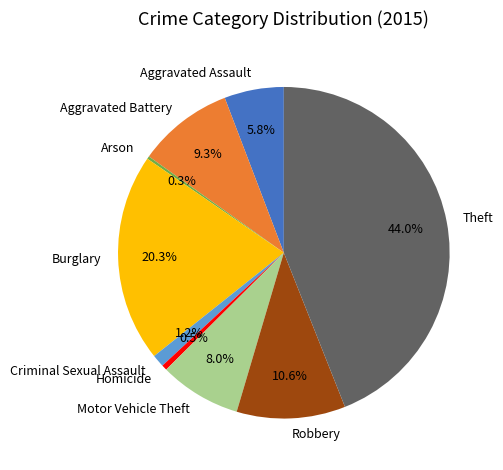

Which category has the biggest portion of the pie?

Theft